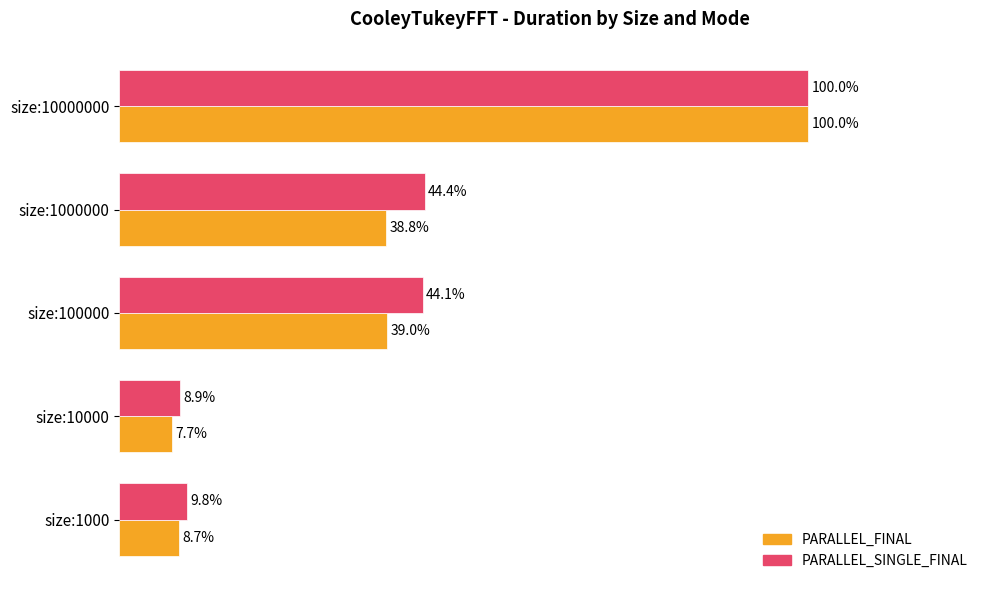

What are all the series names shown in the legend?

PARALLEL_FINAL, PARALLEL_SINGLE_FINAL